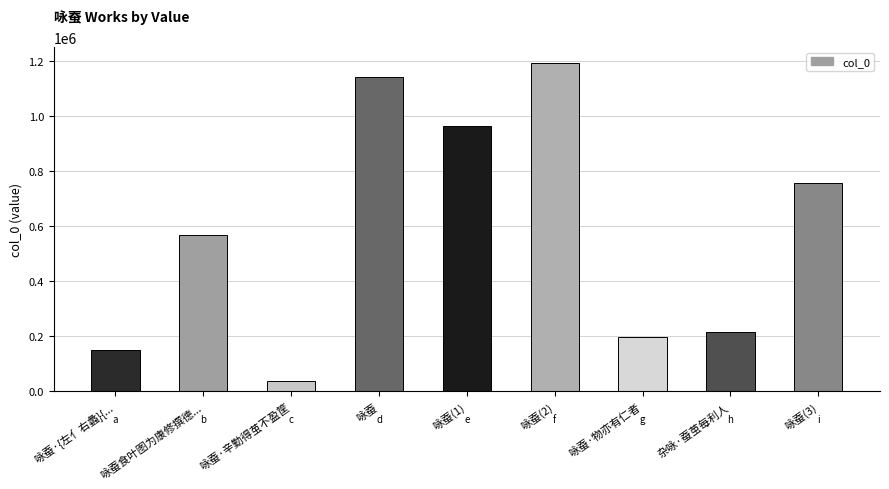

Reading left to right, transcribe all the data shown in this chart.

150859	568269	35297	1141433	961928	1190170	195305	213326	756908